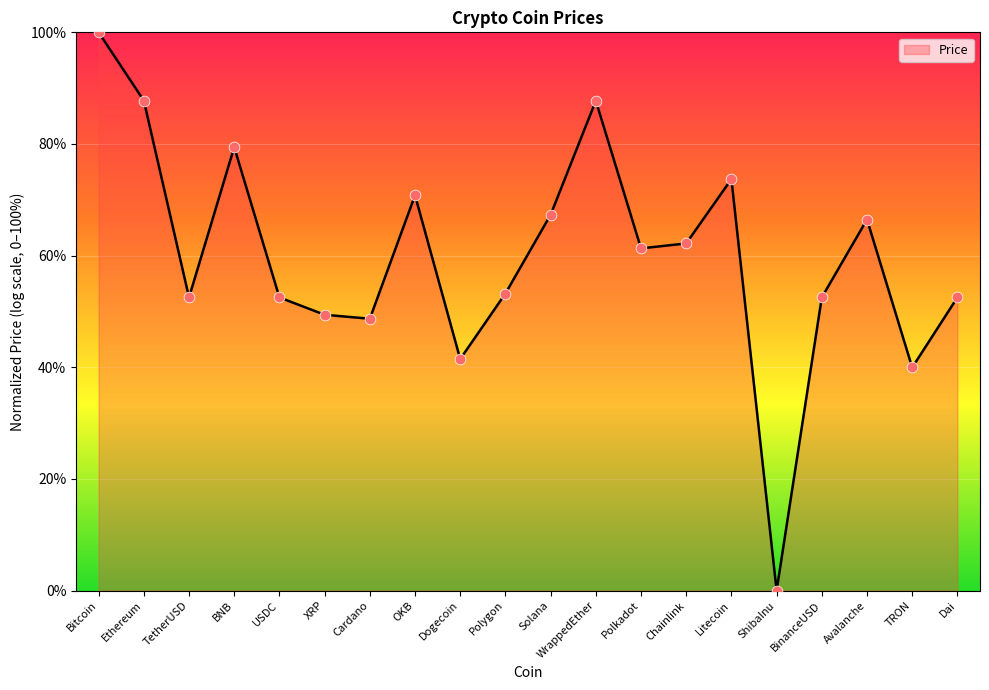

What is the change in value from BNB to Chainlink?

-17.2